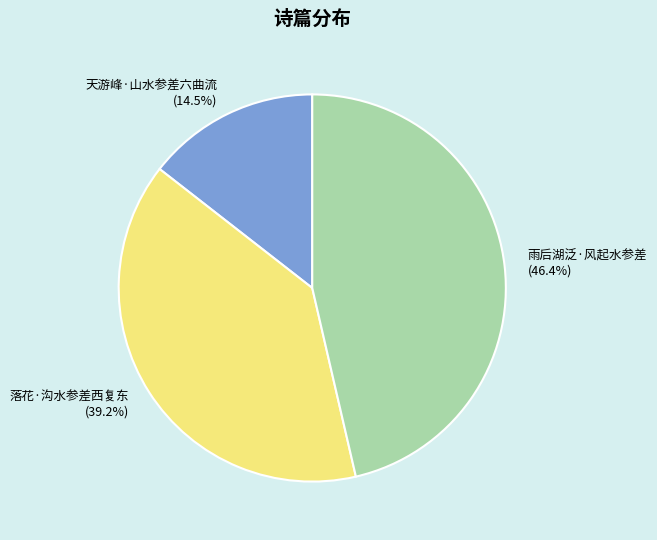

Count the number of slices in the pie.

3